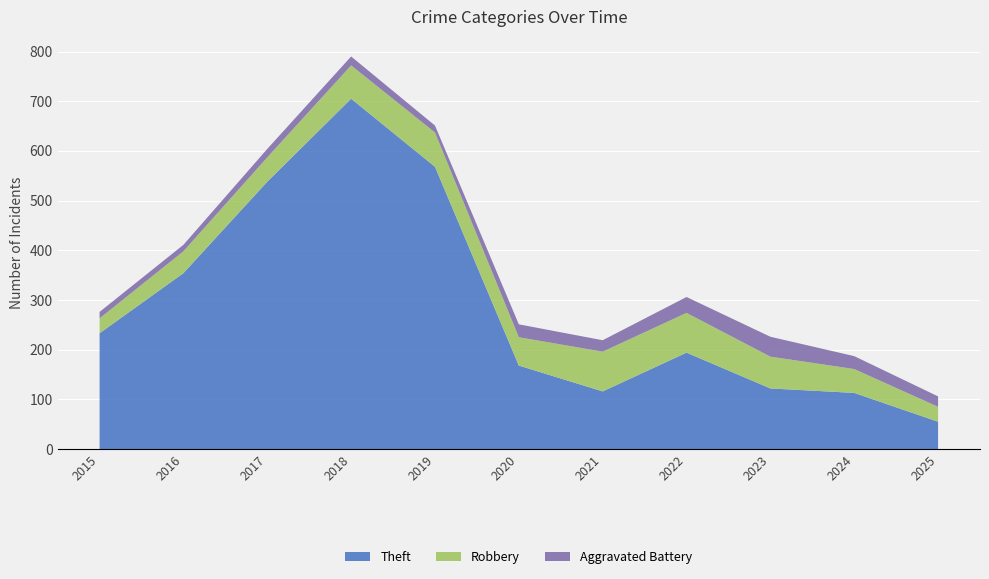

Reading right to left, transcribe all the data shown in this chart.

Theft: 2025=55	2024=113	2023=122	2022=194	2021=116	2020=168	2019=568	2018=705	2017=538	2016=354	2015=233
Robbery: 2025=30	2024=48	2023=64	2022=80	2021=80	2020=57	2019=69	2018=67	2017=49	2016=44	2015=30
Aggravated Battery: 2025=21	2024=26	2023=40	2022=32	2021=23	2020=26	2019=14	2018=18	2017=17	2016=13	2015=13